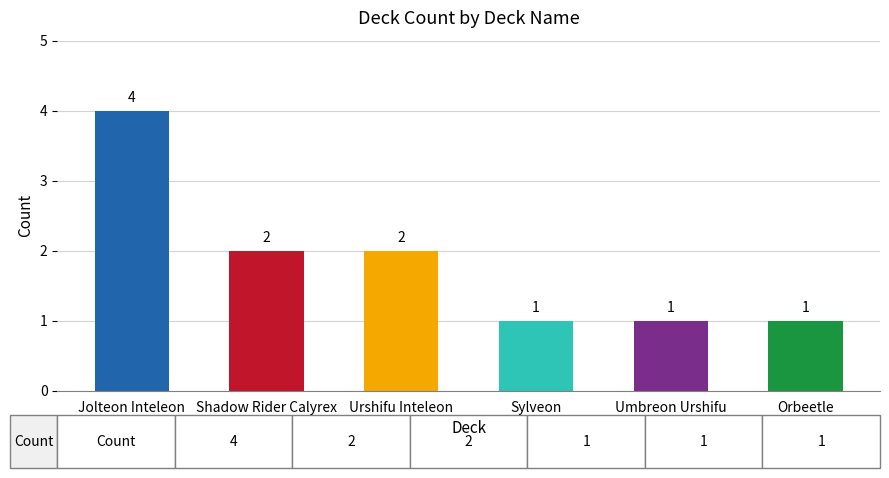

Reading left to right, what are all the values shown in this chart?

Jolteon Inteleon=4	Shadow Rider Calyrex=2	Urshifu Inteleon=2	Sylveon=1	Umbreon Urshifu=1	Orbeetle=1